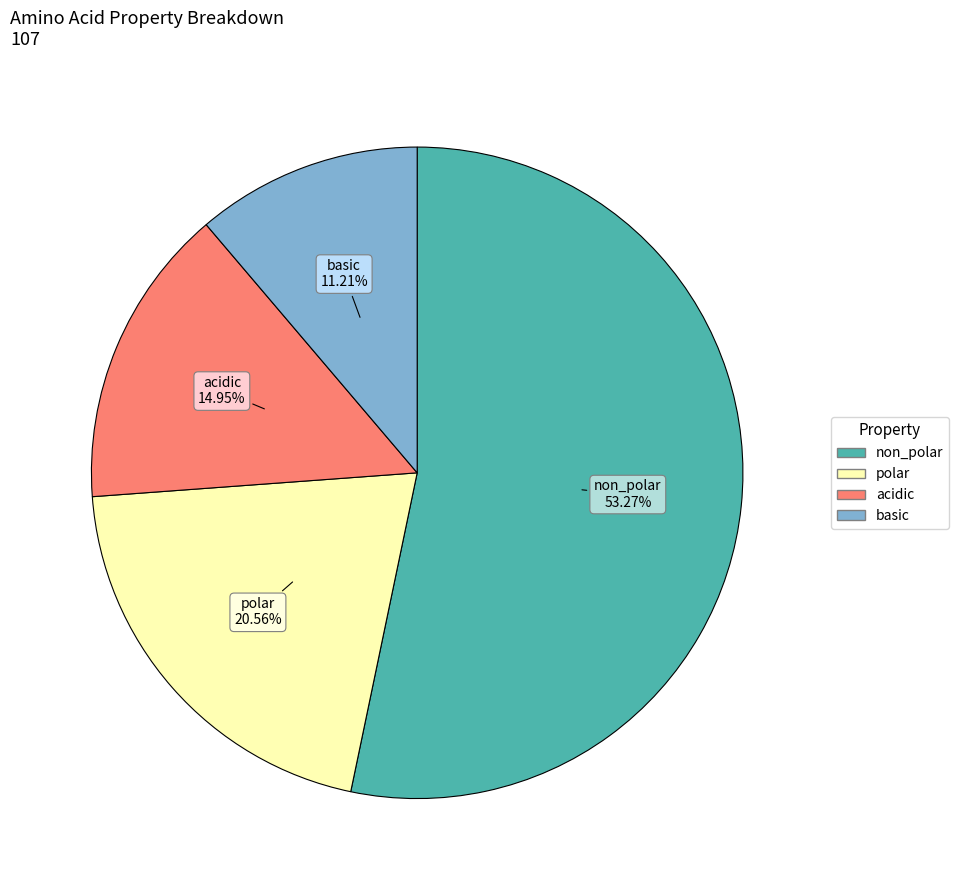

Does acidic represent more than half of the total?

No